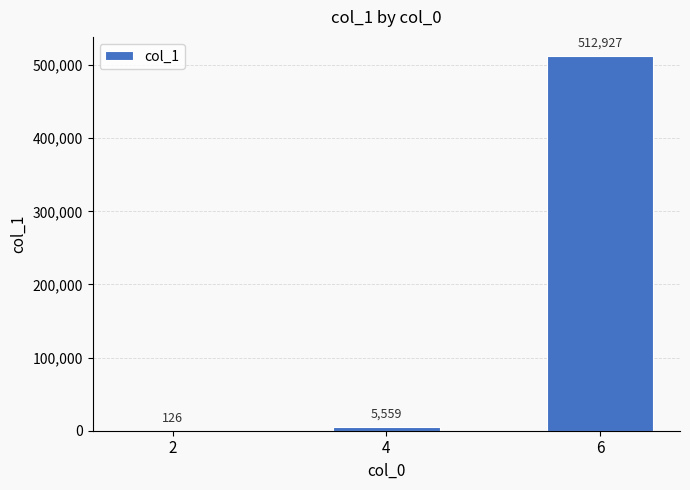

The chart shows a value of 126 at 2. True or false?

True